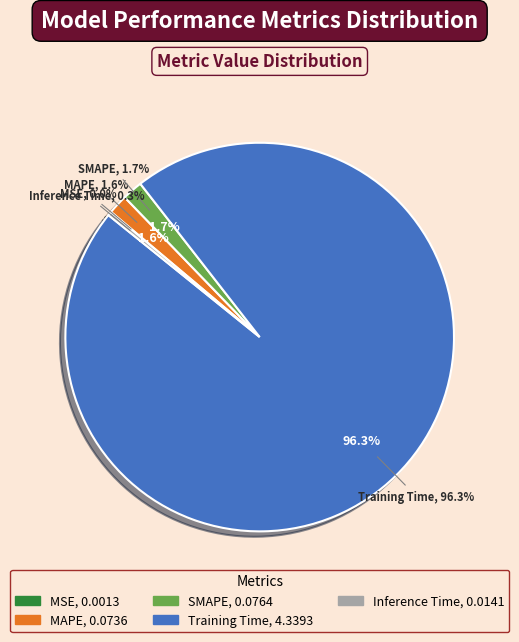

To the nearest percent, what is the average slice percentage?

20%